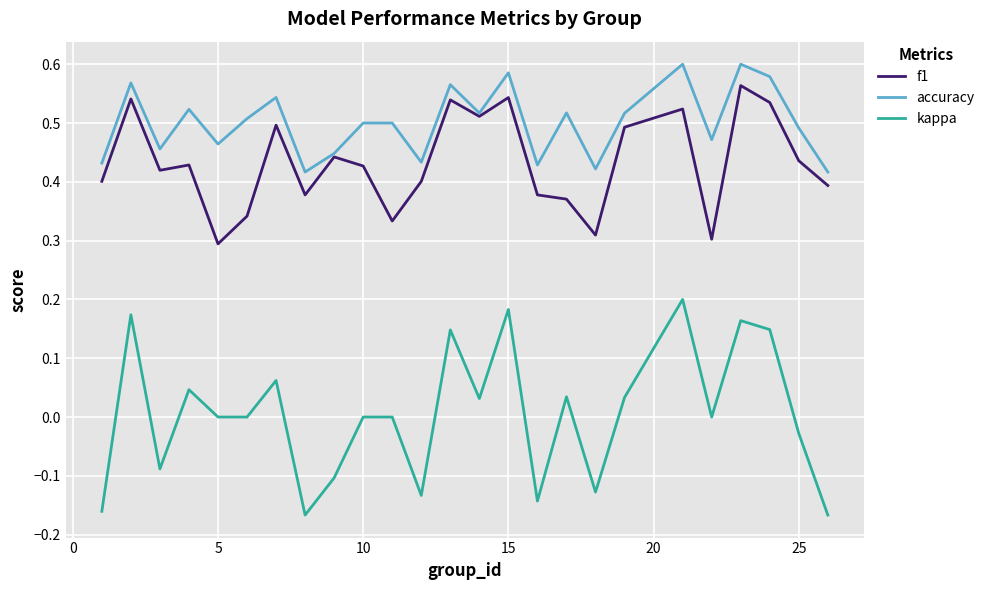

True or false: kappa and accuracy cross at least once.

False